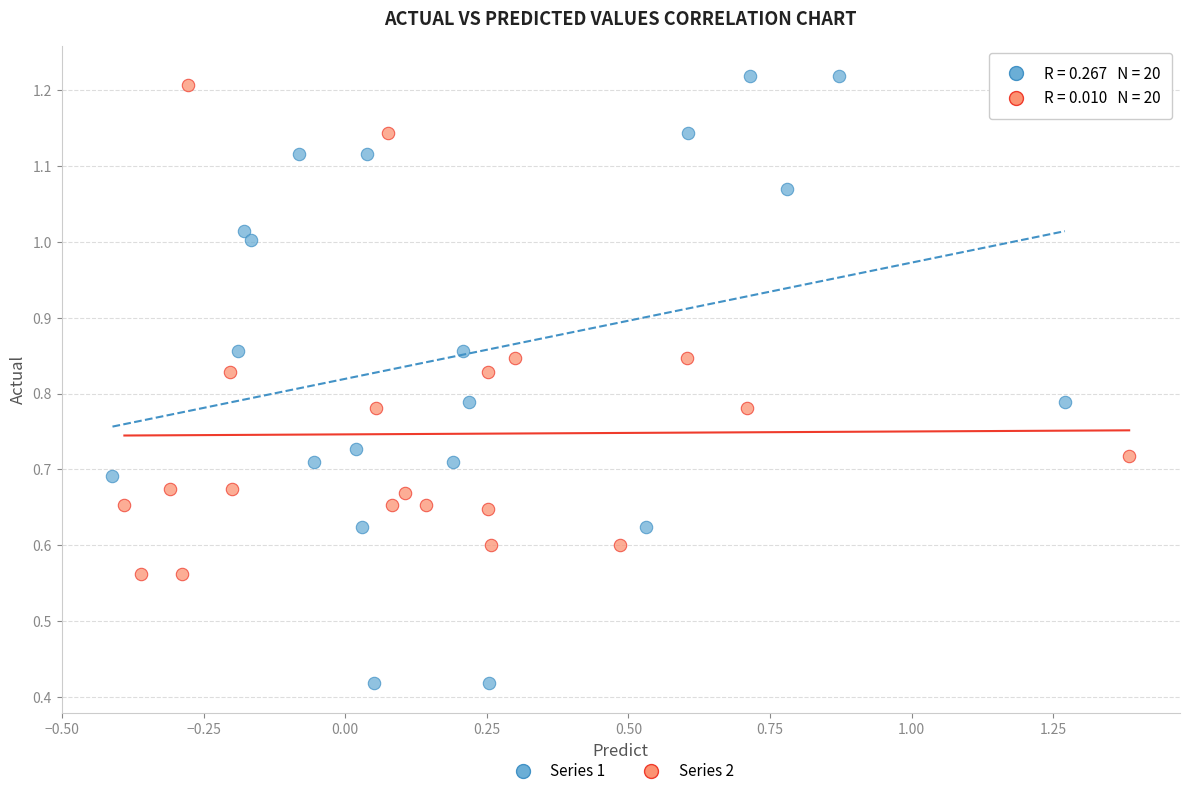

Which series contains the lowest Y value?

Series 1